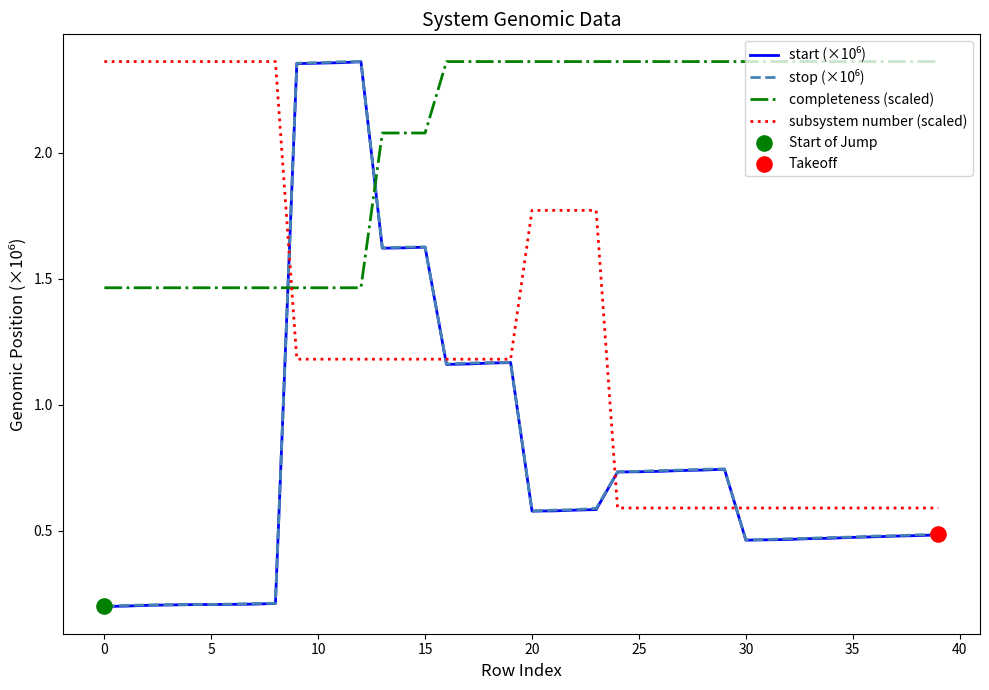

Which series has the largest total across all categories?

completeness (scaled)